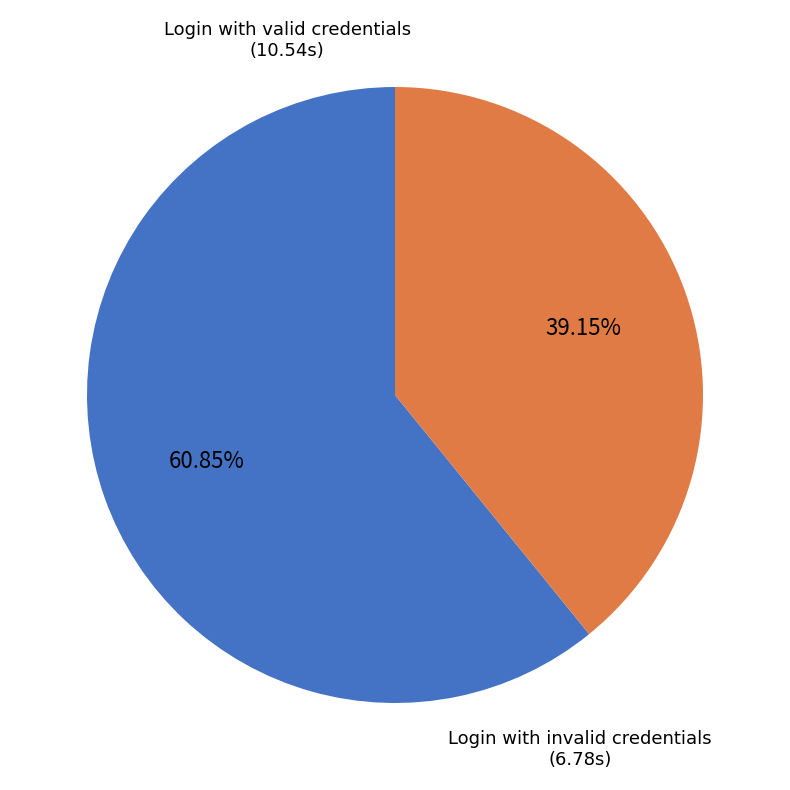

Is there a majority slice in this chart?

Yes